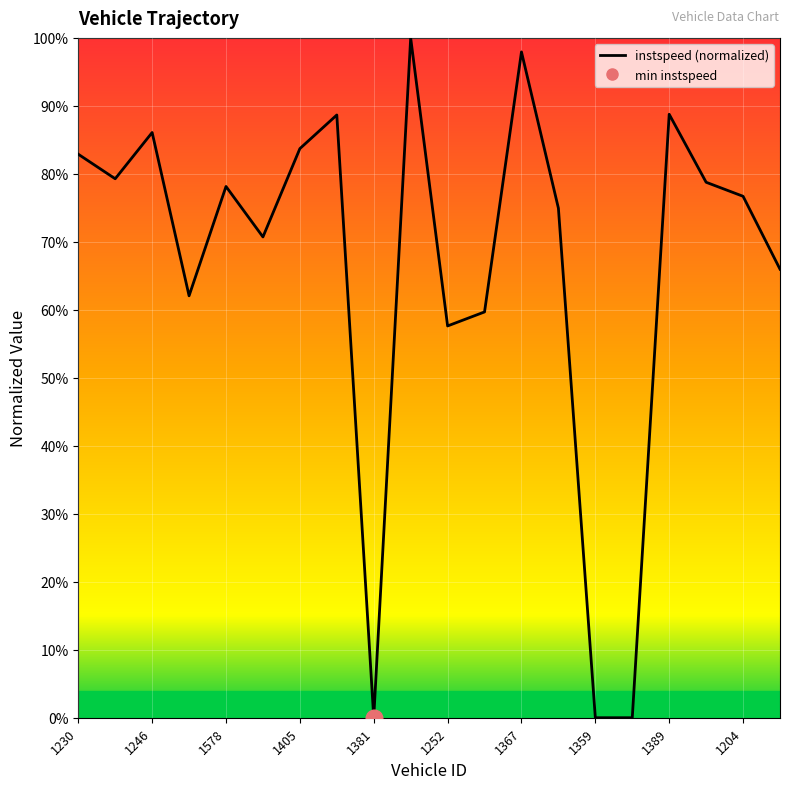

Count the number of values greater than 78.

10